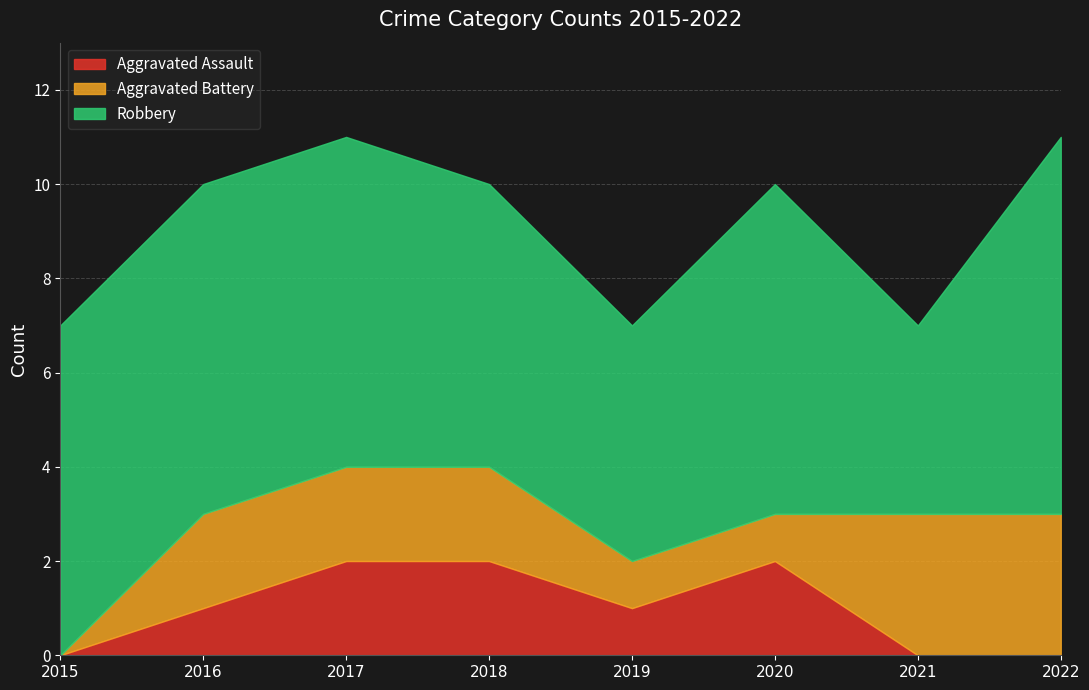

At which category does the chart reach its minimum across all series?

2015